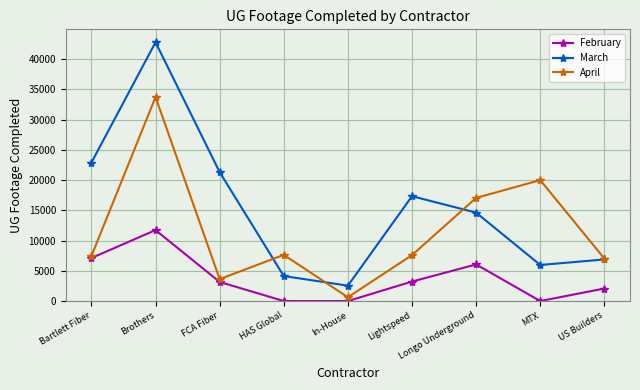

What is the label of the 9th point from the left?

US Builders